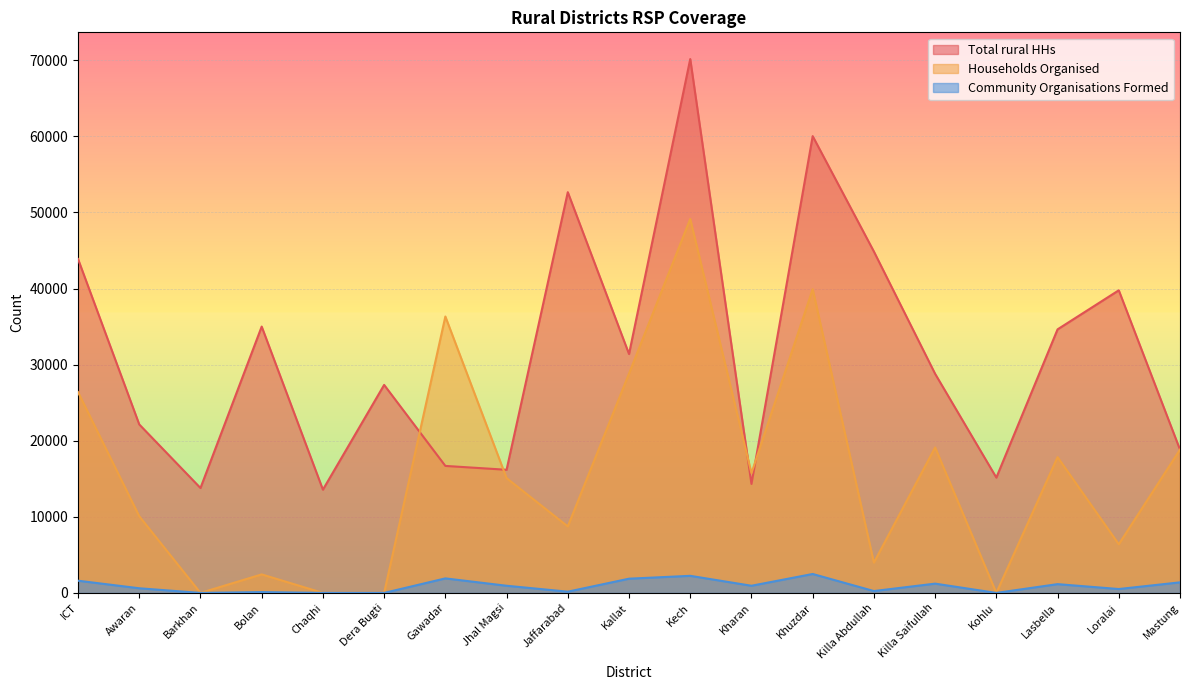

Does the chart display data point markers on the line(s)?

No